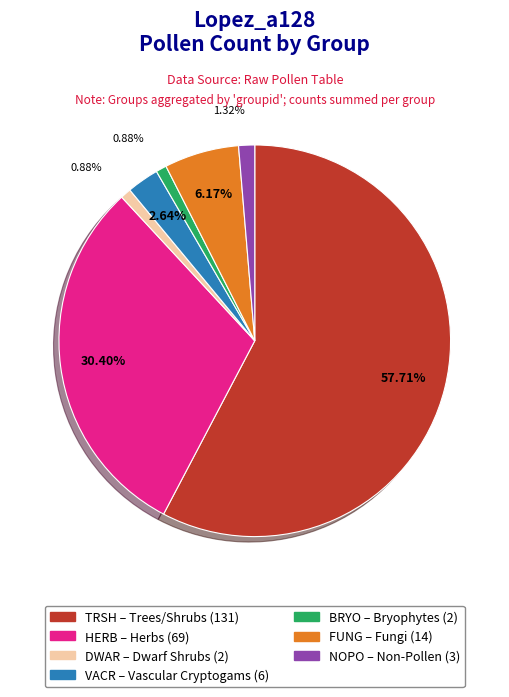

Combined, what portion of the pie is BRYO and FUNG?

7.0%